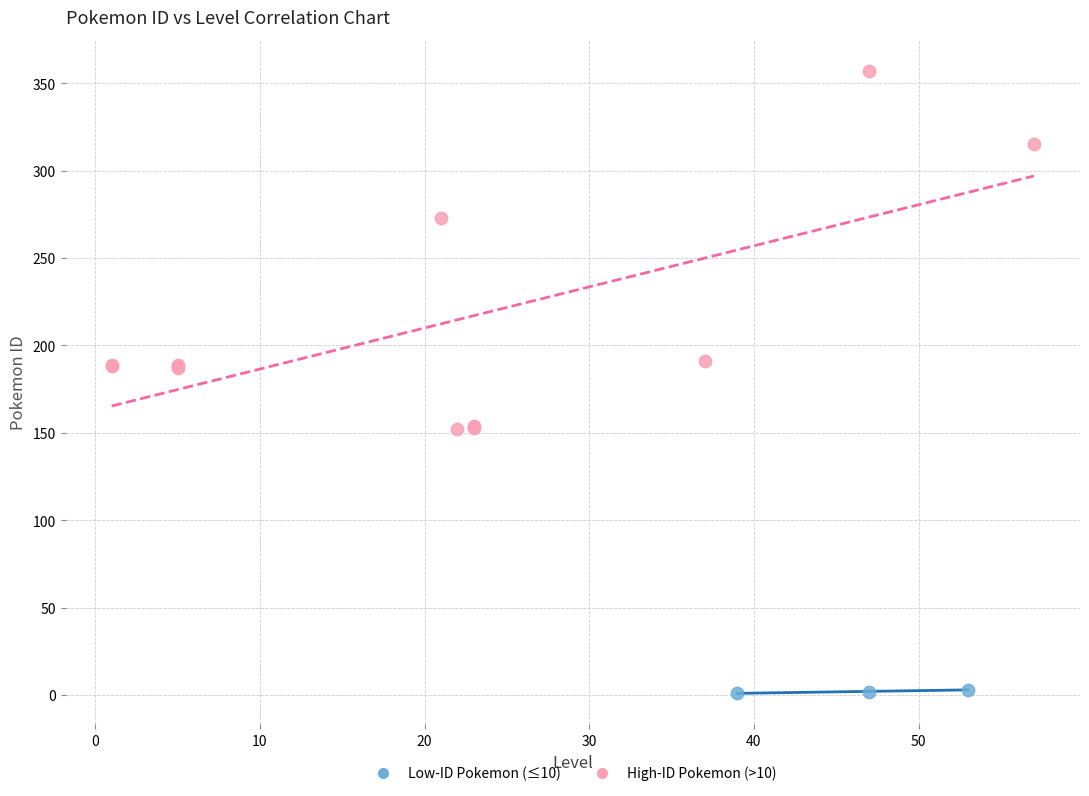

Which series reaches the maximum Y coordinate?

High-ID Pokemon (>10)